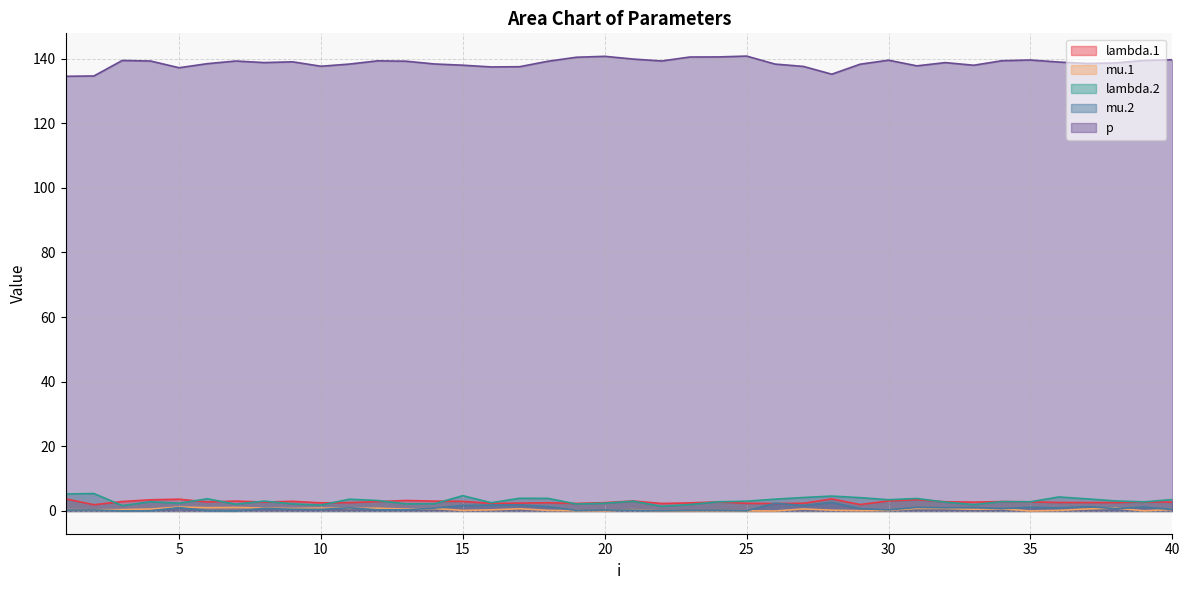

The mu.2 series shows 1.7 at 15. True or false?

True